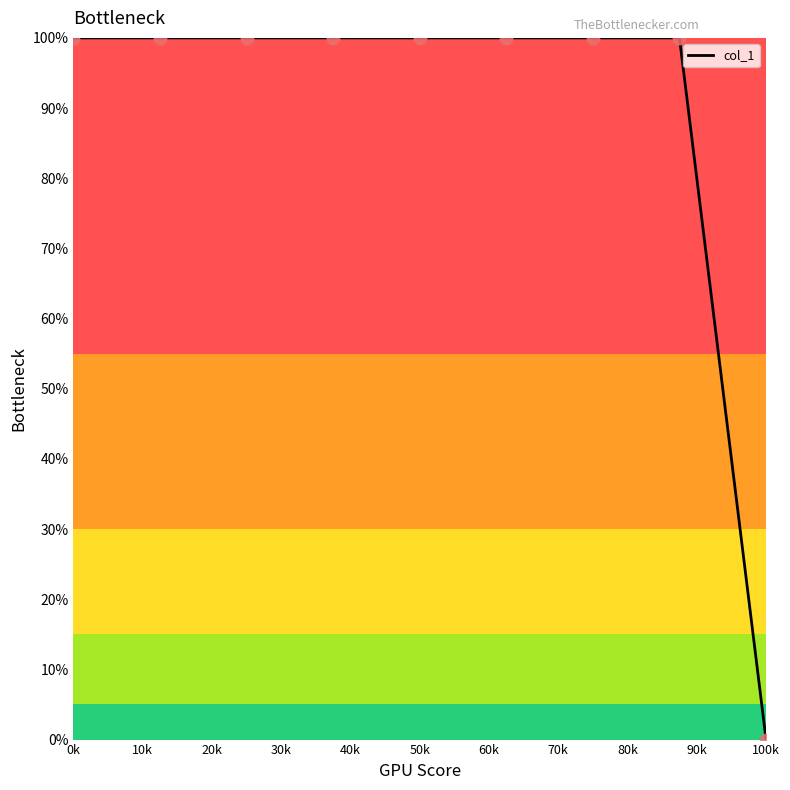

What is the difference between the maximum and minimum values?

100